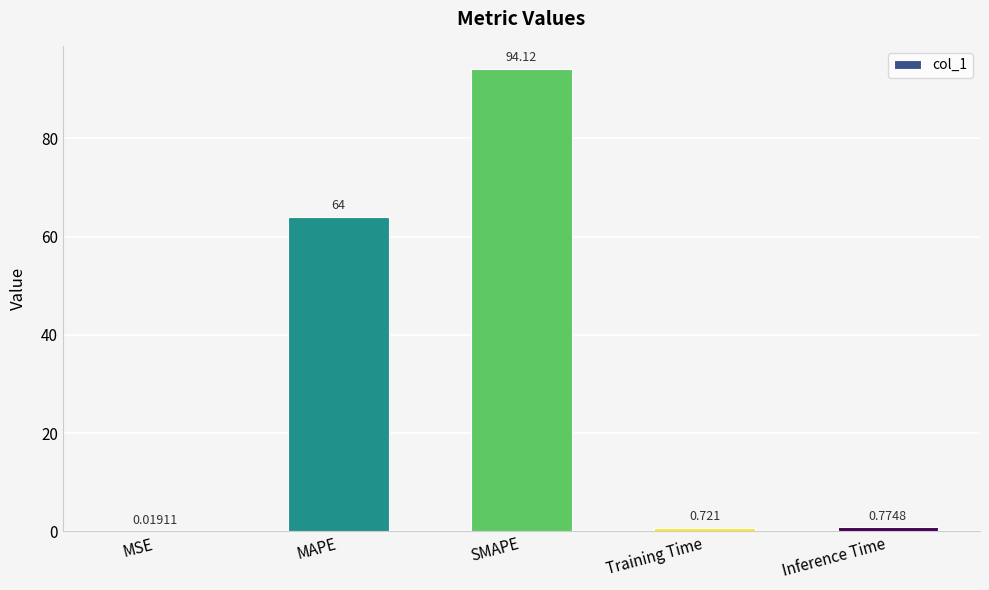

Which has a higher value, MAPE or Training Time?

MAPE